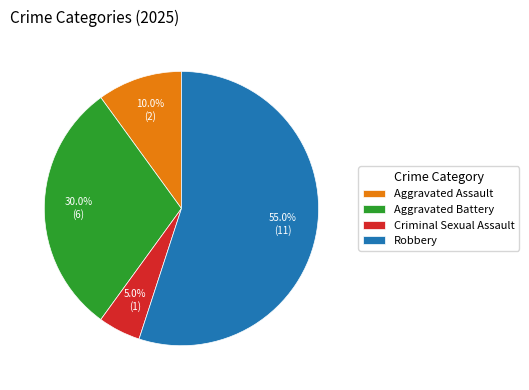

Rank the categories by value from highest to lowest.

Robbery, Aggravated Battery, Aggravated Assault, Criminal Sexual Assault